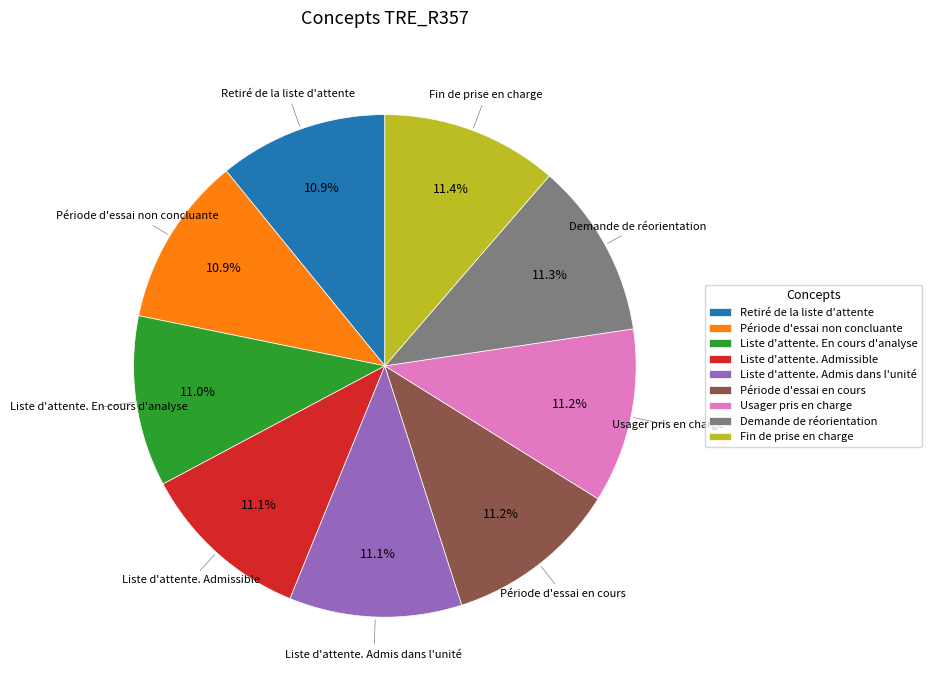

Combined, what portion of the pie is Période d'essai en cours and Usager pris en charge?

22.4%